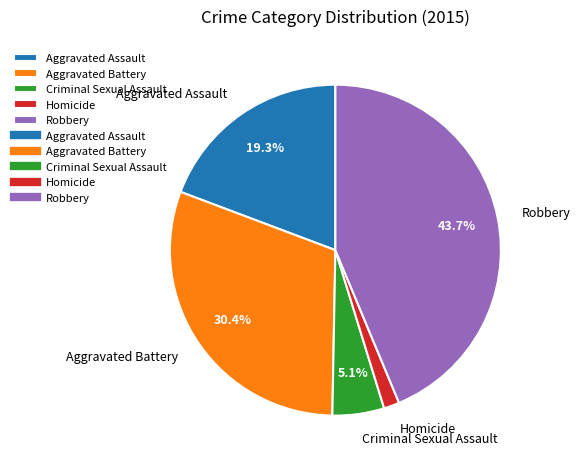

What percentage is the Aggravated Battery slice, to the nearest percent?

30%